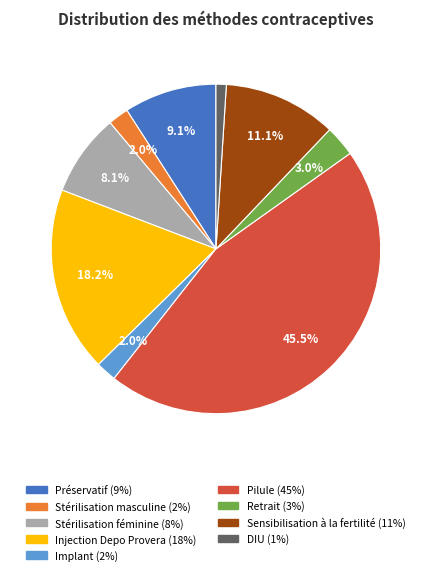

True or false: DIU accounts for 1% of the total.

True